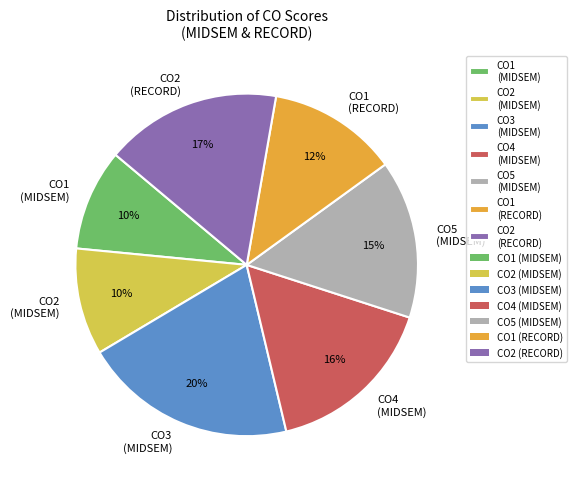

Is the sum of CO1 (MIDSEM) and CO1 (RECORD) greater than half?

No